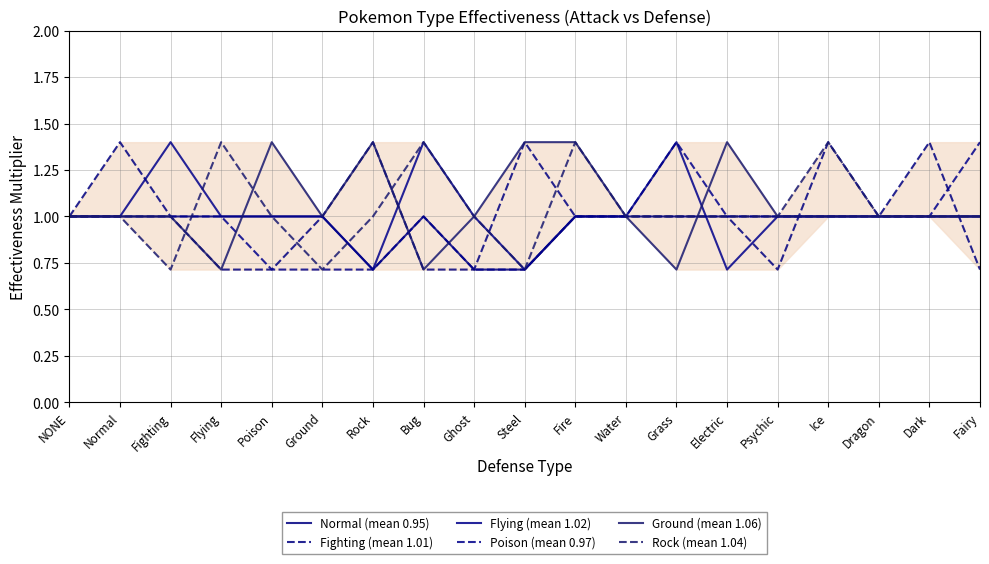

What is the value of the Poison (mean 0.97) point at the 12th from the left?

1.0